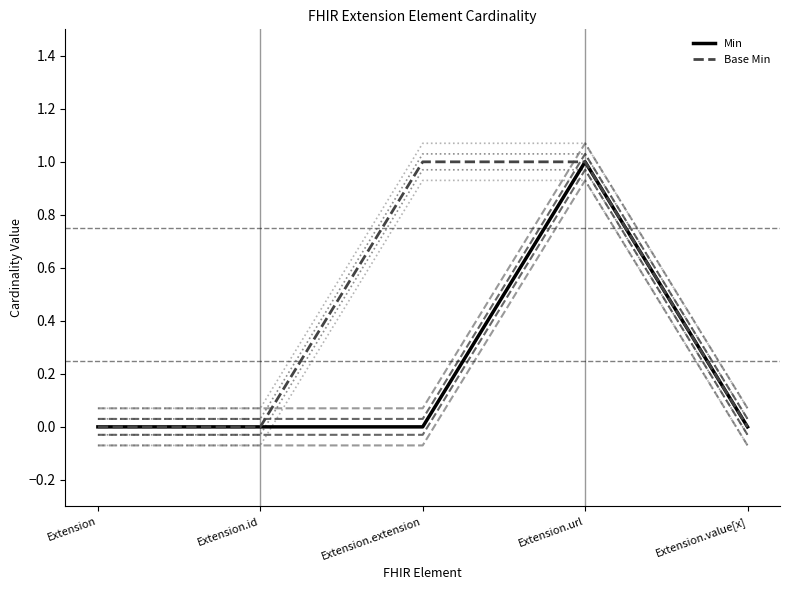

What value does the Base Min series have at Extension.url?

1